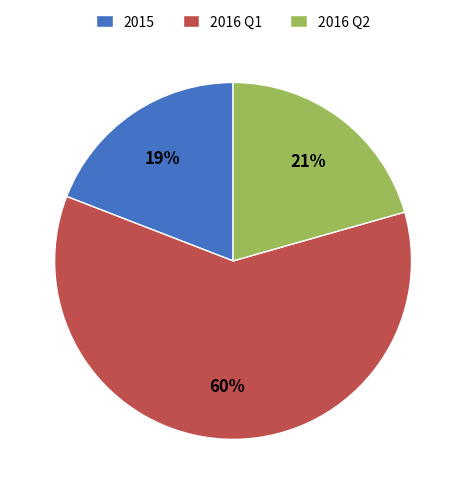

Do 2015 and 2016 Q2 together represent more than half of the pie?

No